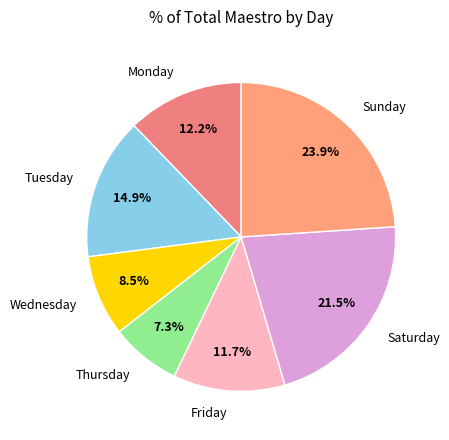

Between Friday and Wednesday, which is larger?

Friday